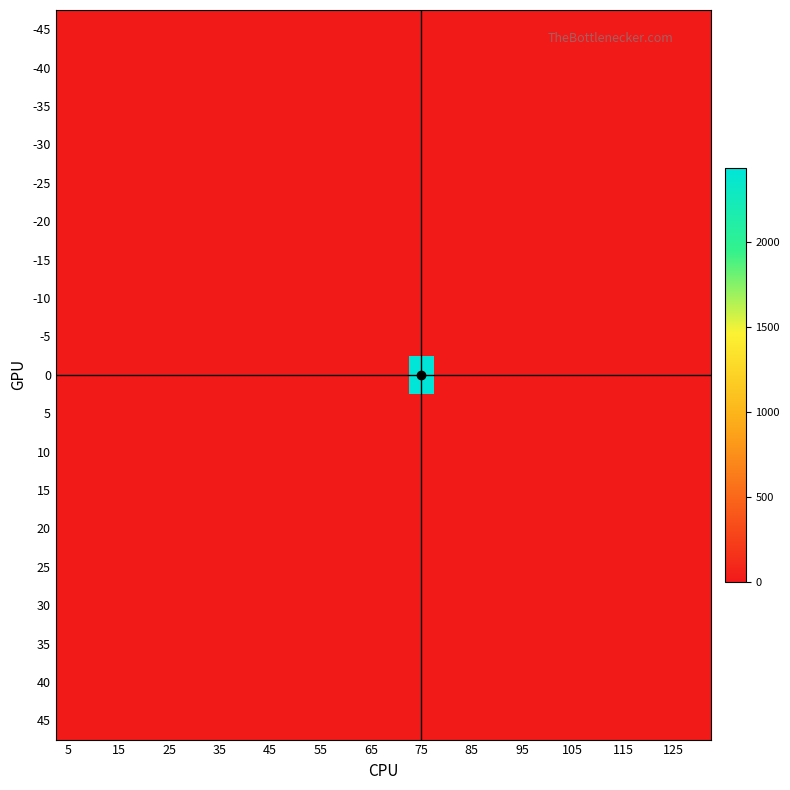

At how many categories does at least one series exceed 536?

1